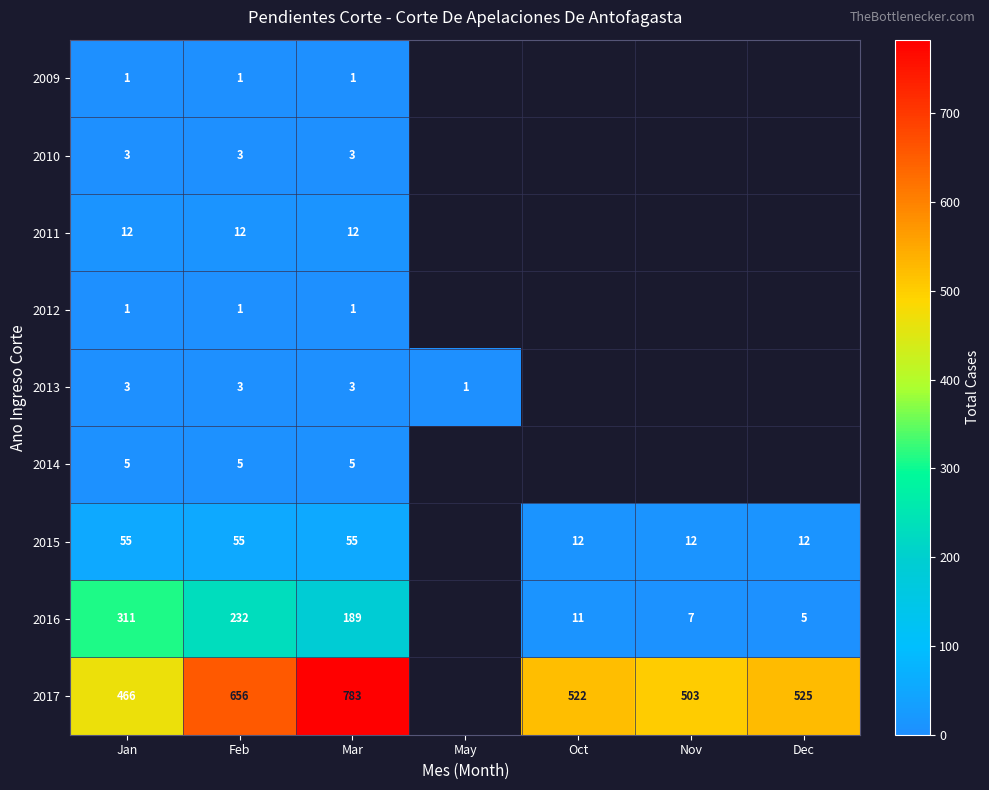

At how many categories does at least one series exceed 173?

6